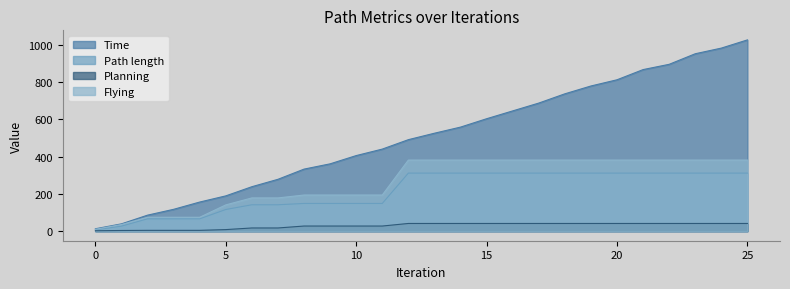

True or false: Path length and Time intersect in this chart.

False